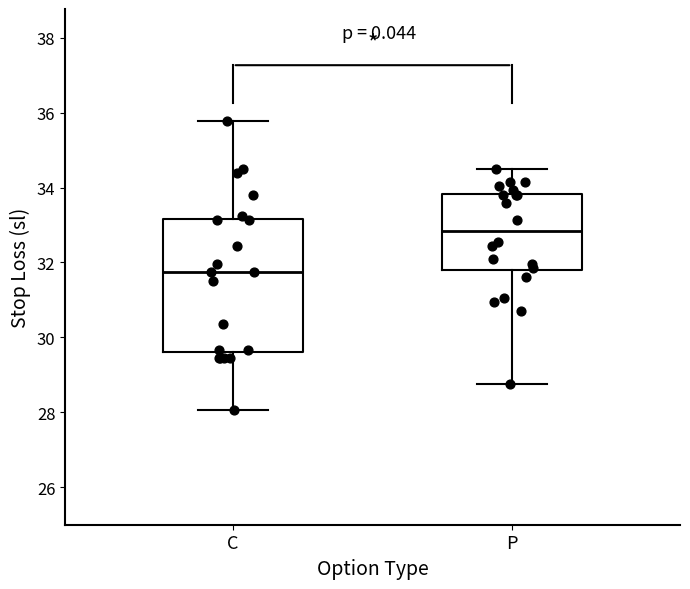

Which box's median line is the highest?

P